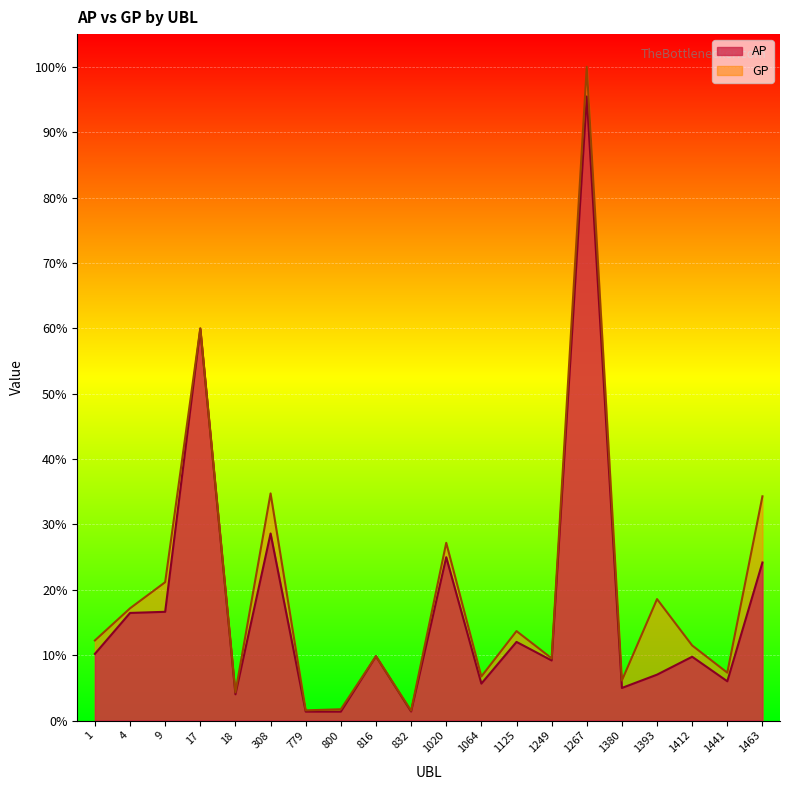

What is the approximate value of GP at 1267?

3607807